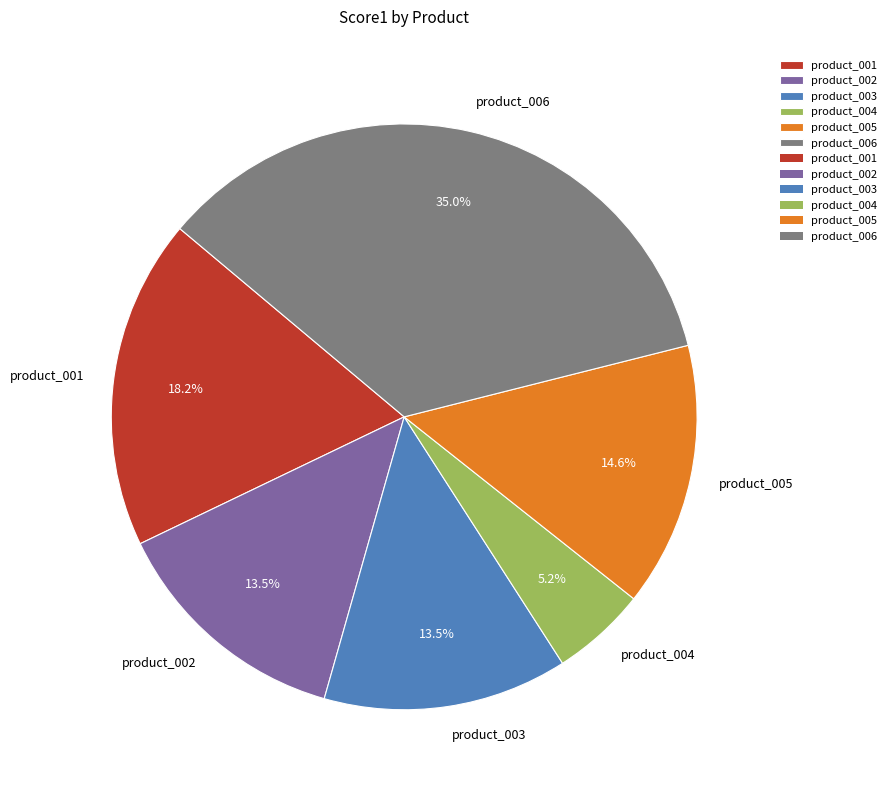

To the nearest percent, what is the combined percentage of product_006 and product_001?

53%